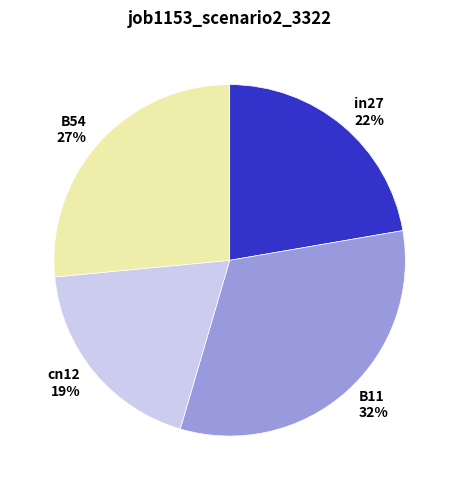

To the nearest percent, what is the difference between the largest and smallest slice percentages?

13%